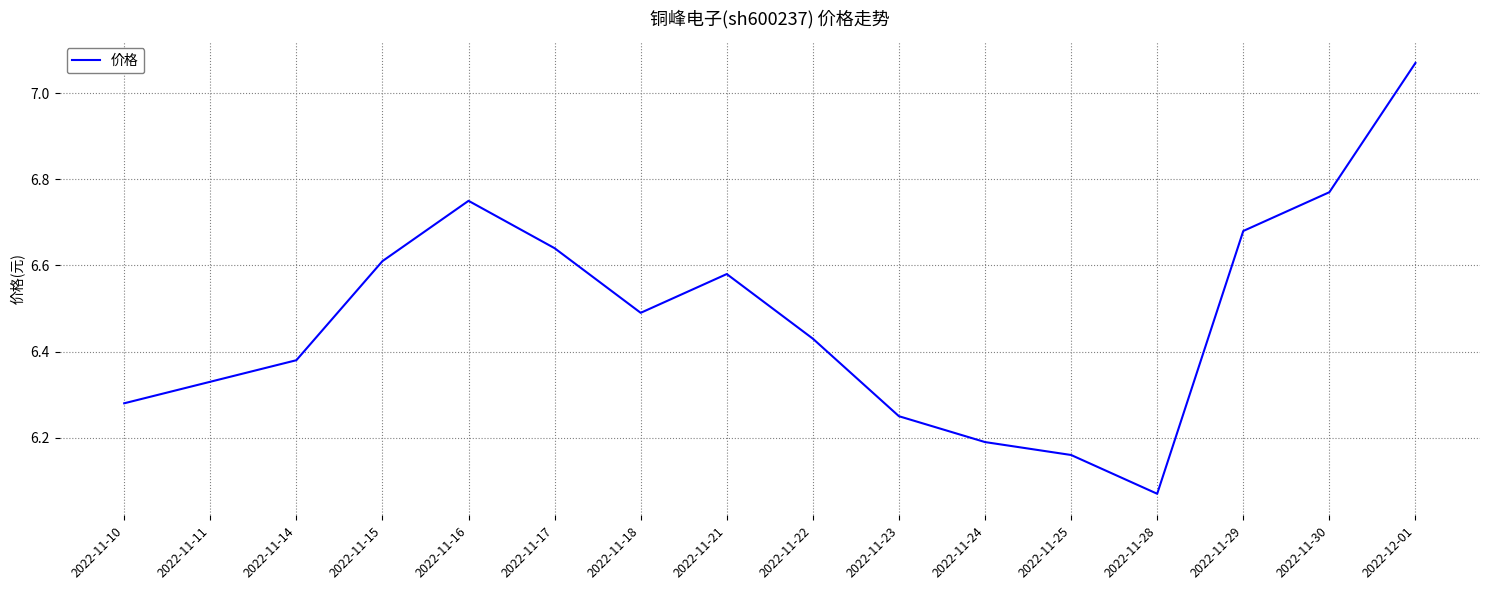

True or false: the data shows 10.5 at 2022-11-29.

False